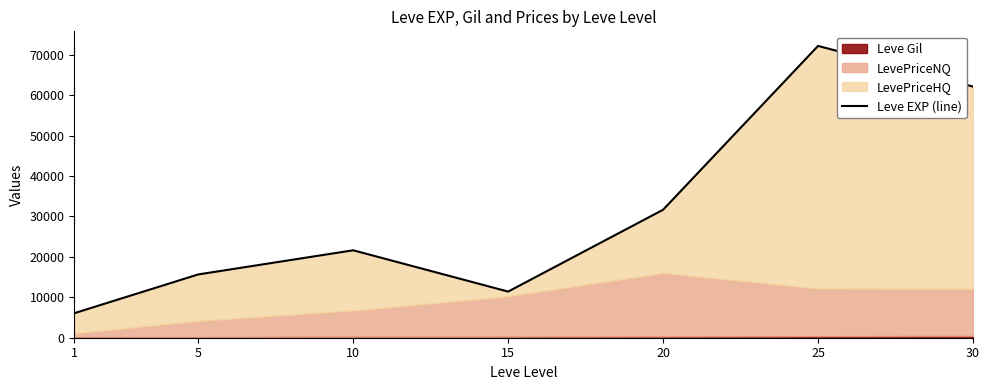

The value at 20 is 45671.5. True or false?

False